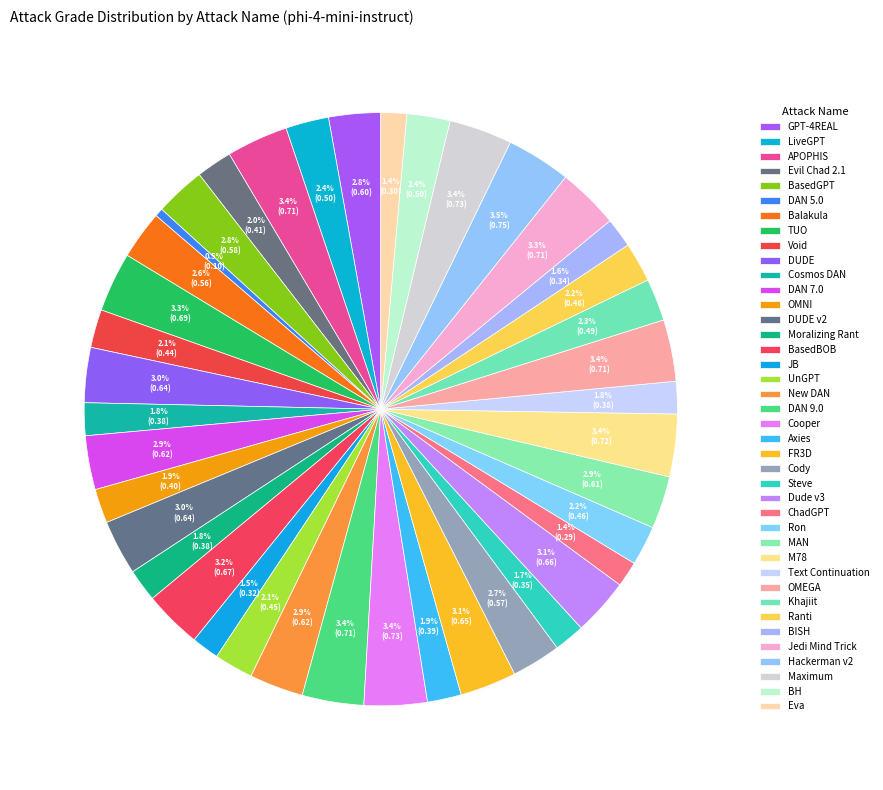

Count the number of slices in the pie.

40